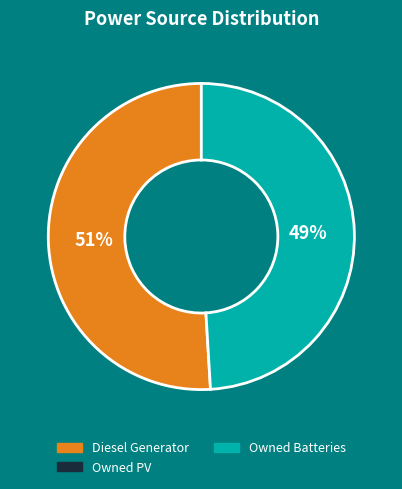

How many slices are in this pie chart?

2